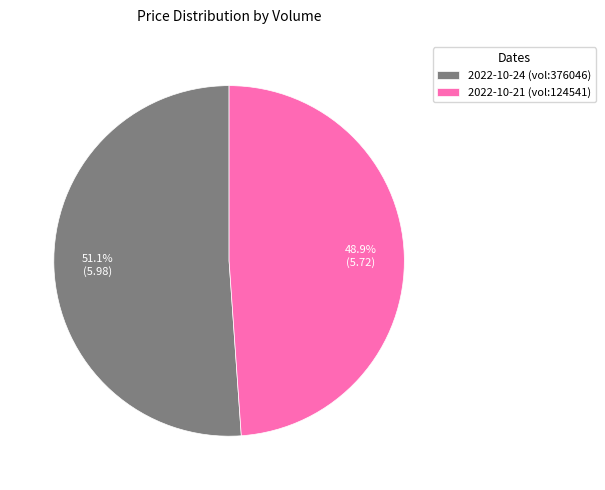

What is the smallest slice in the pie chart?

2022-10-21 (vol:124541)